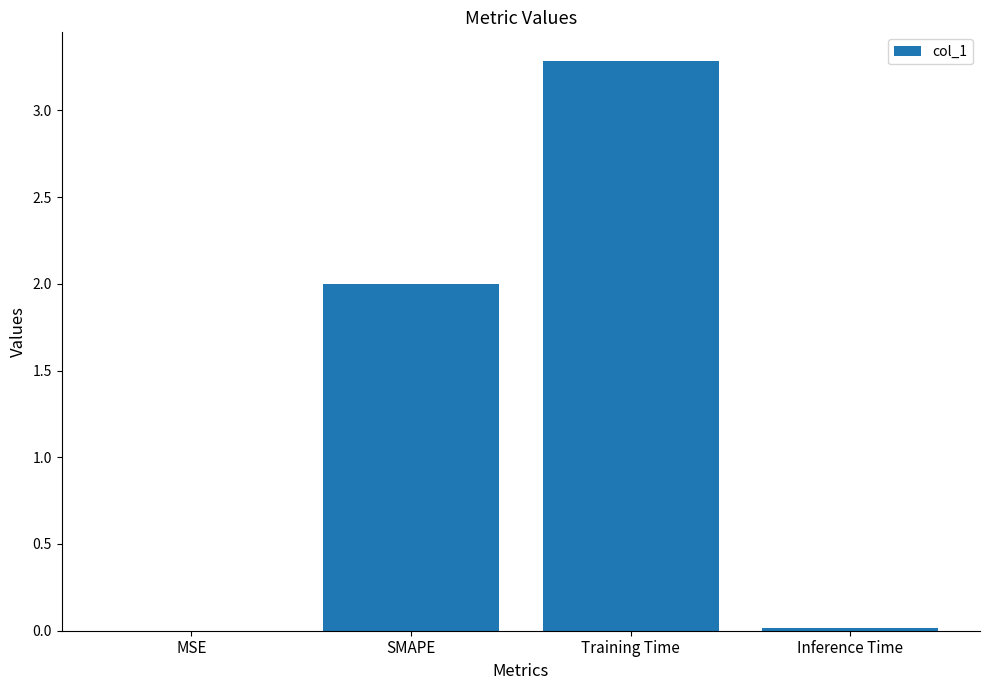

Count the number of categories in the chart.

4